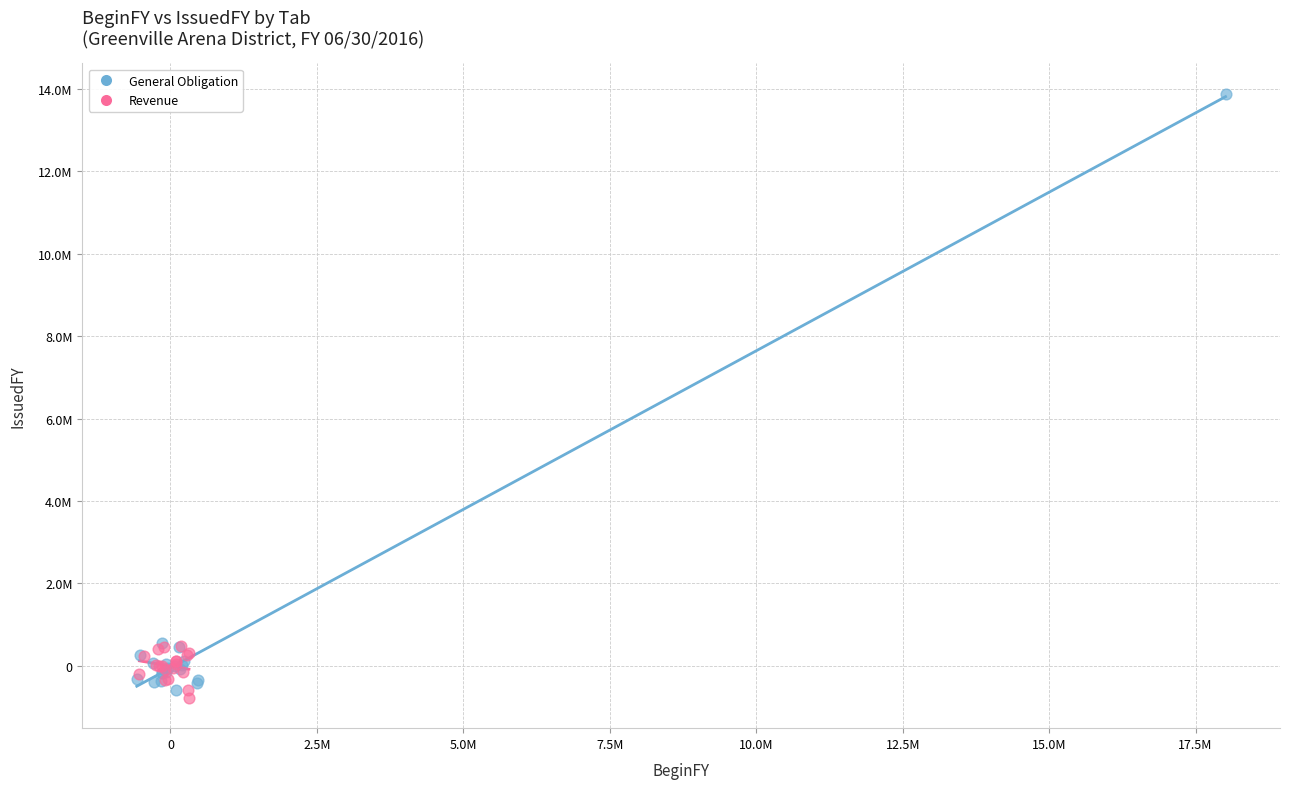

What are all the series names shown in the legend?

General Obligation, Revenue